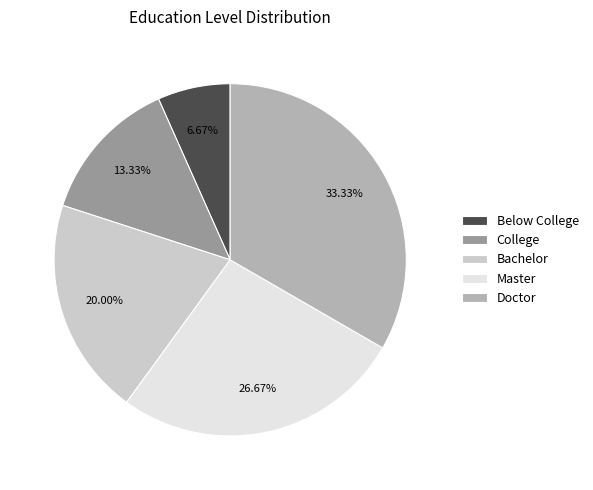

Approximately how many times larger is the value at Master compared to College?

2.0